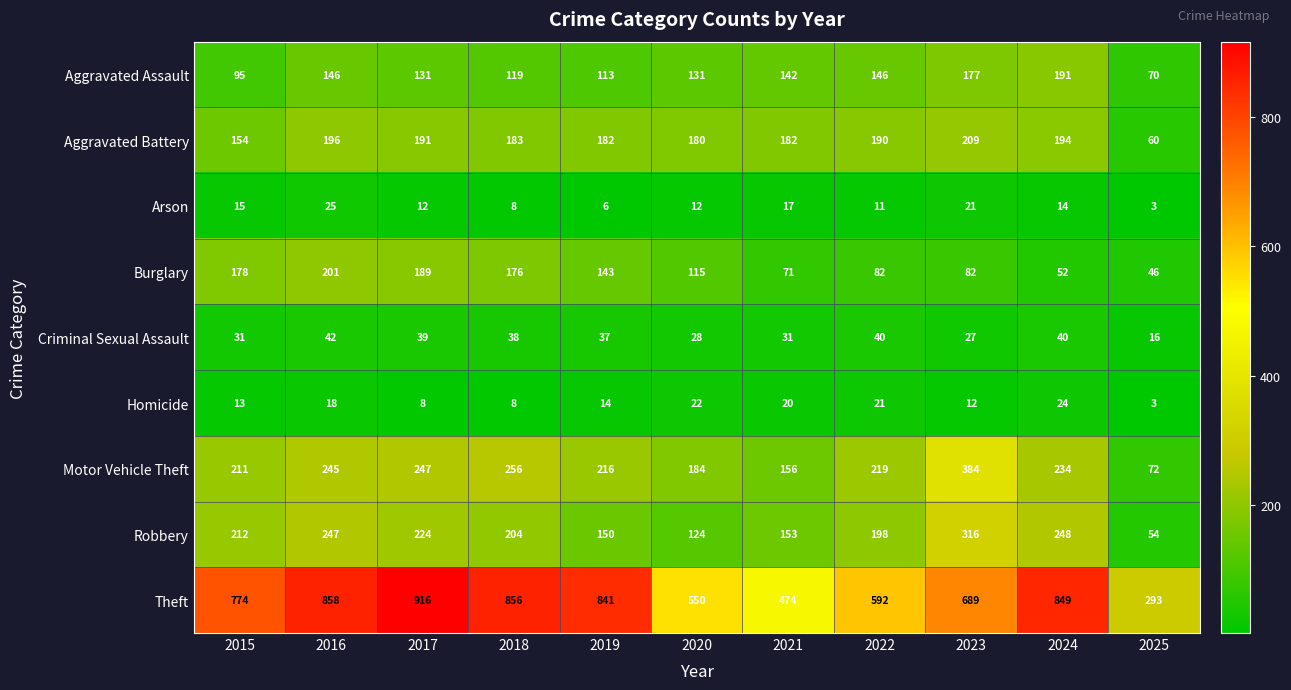

The Theft series shows 1297 at 2019. True or false?

False